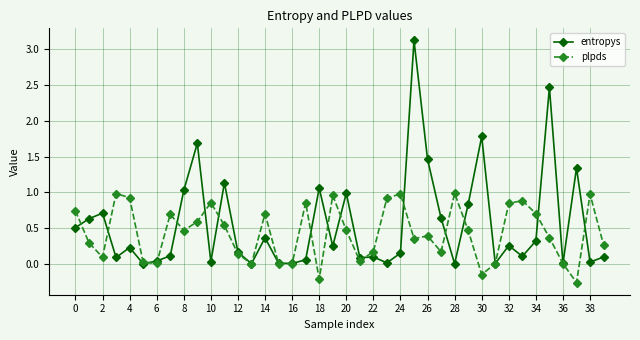

True or false: entropys has more than 1 points higher than both neighbors.

True